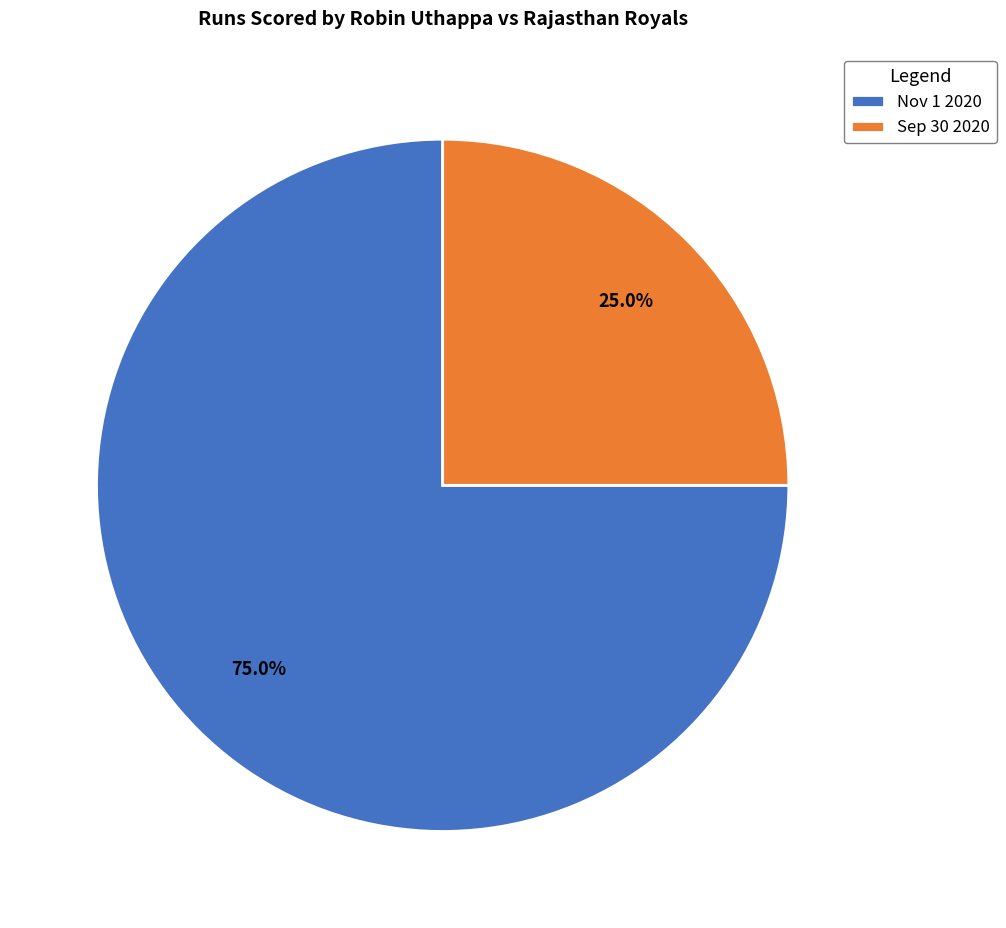

What is the total percentage of Sep 30 2020 and Nov 1 2020?

100.0%